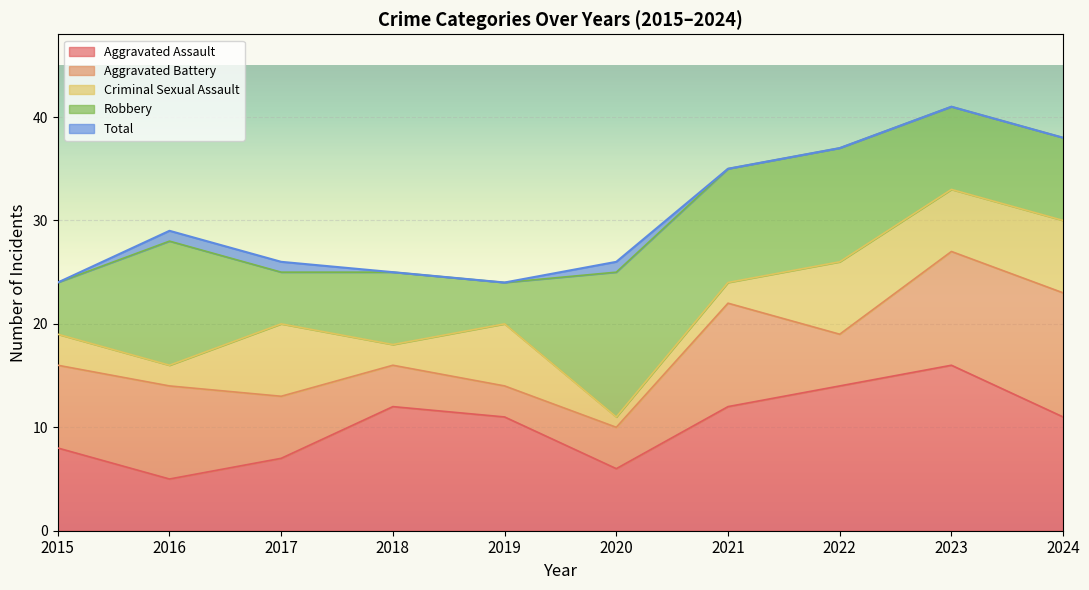

True or false: Total has more than 1 points higher than both neighbors.

True